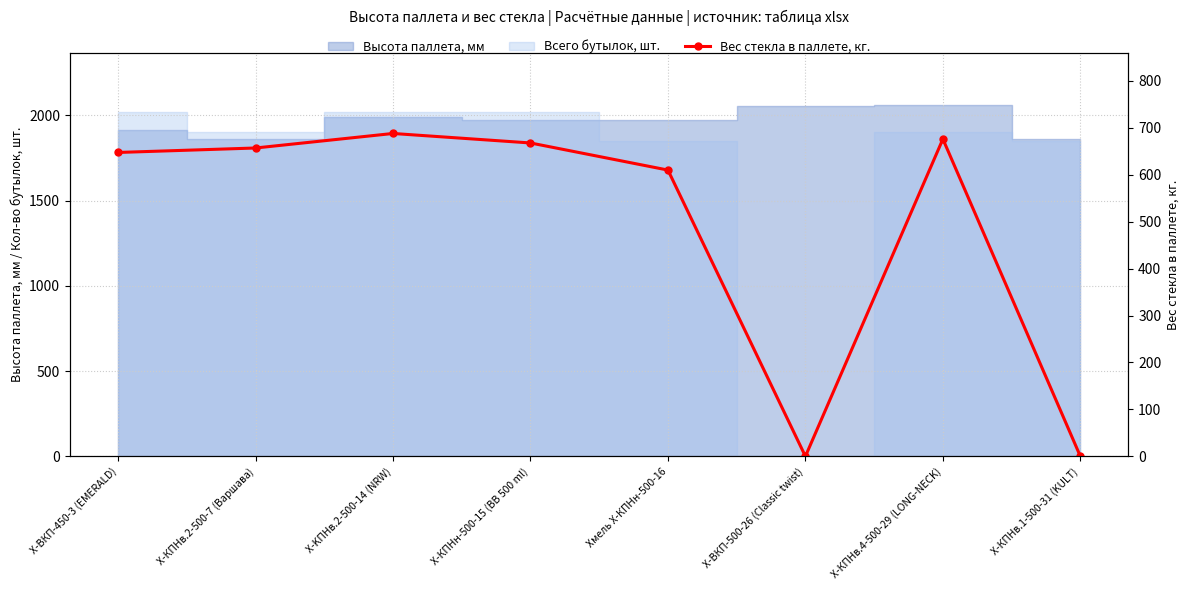

How many values are below 656?

4